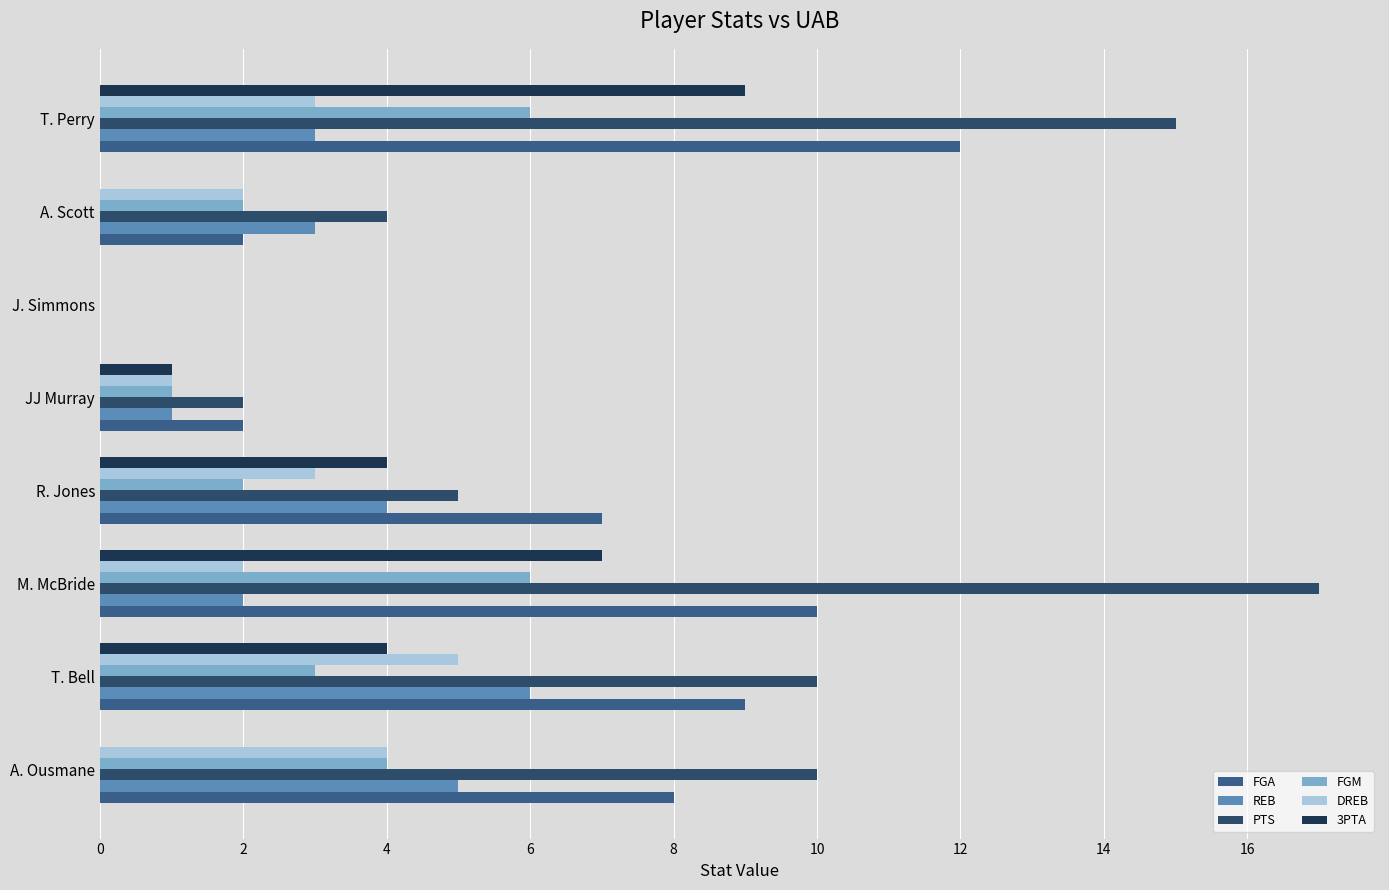

How many positive values does the DREB series have?

7